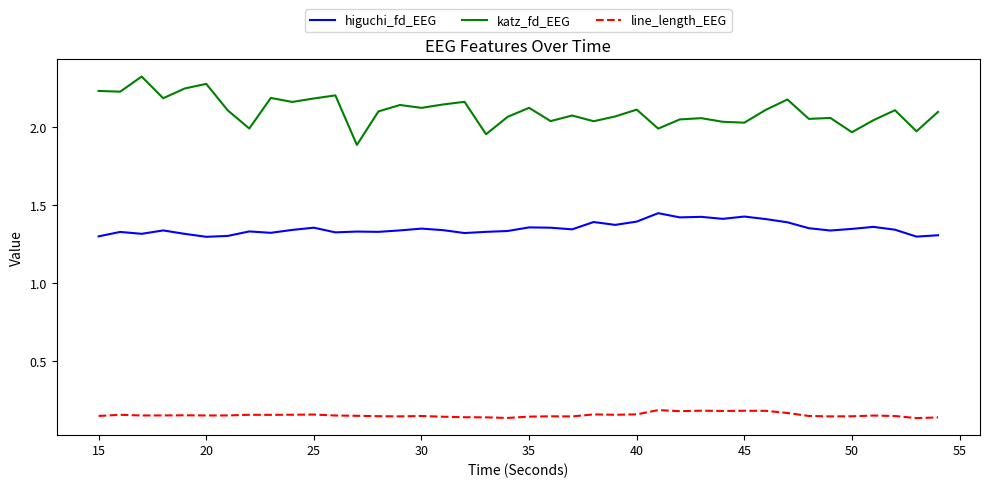

True or false: higuchi_fd_EEG and katz_fd_EEG cross at least once.

False